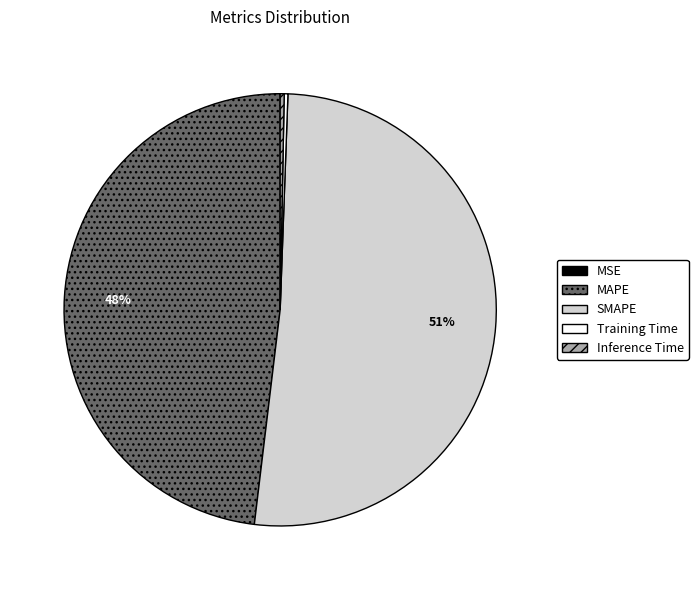

To the nearest percent, what percentage of the pie is MAPE?

48%